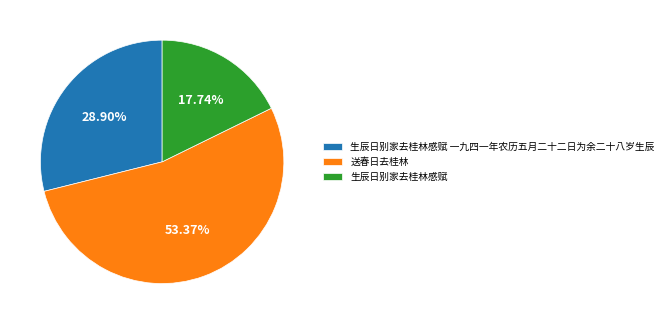

To the nearest percent, what is the difference between the largest and smallest slice percentages?

36%